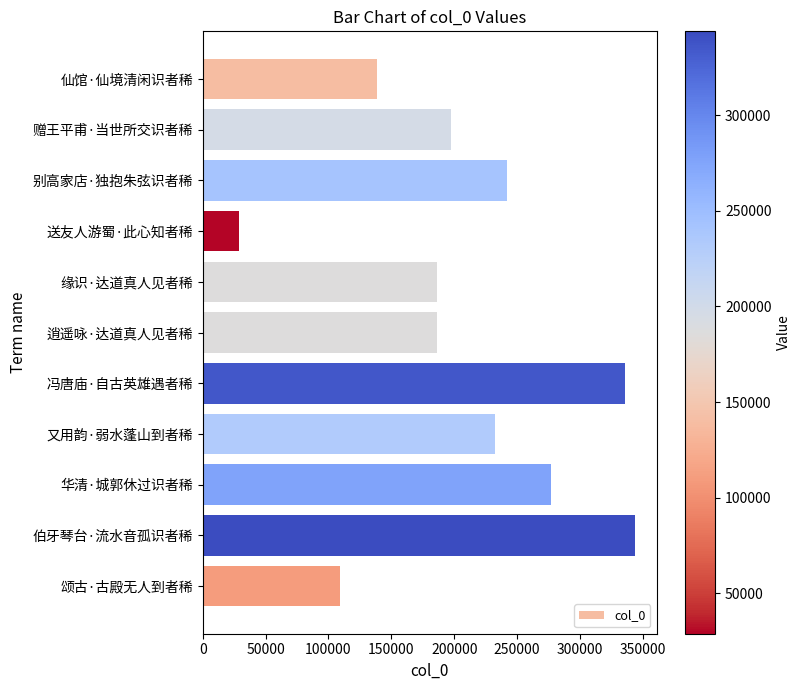

What is the minimum value shown in the chart?

28862